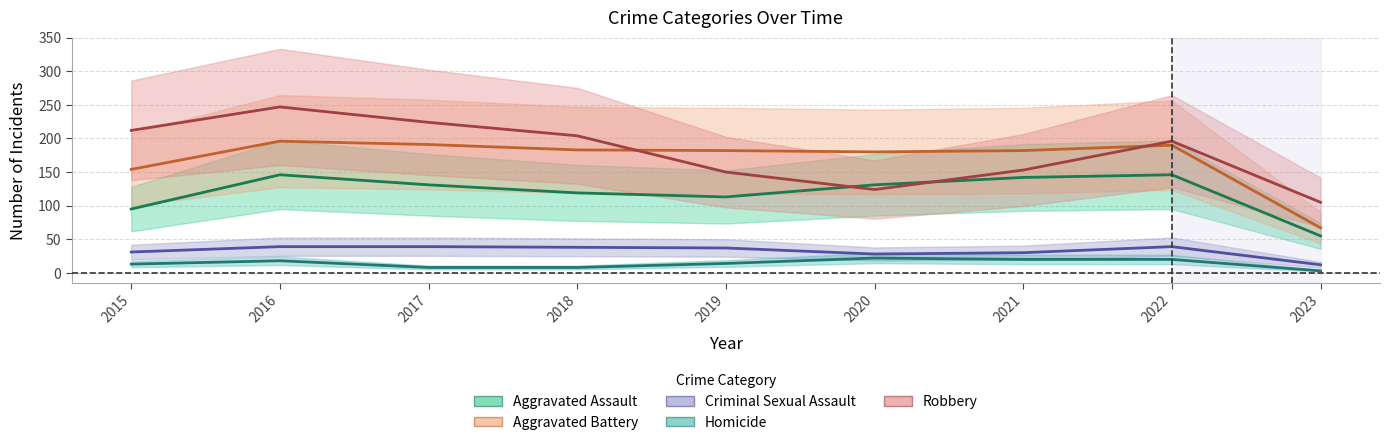

The Aggravated Assault series shows 113 at 2019. True or false?

True